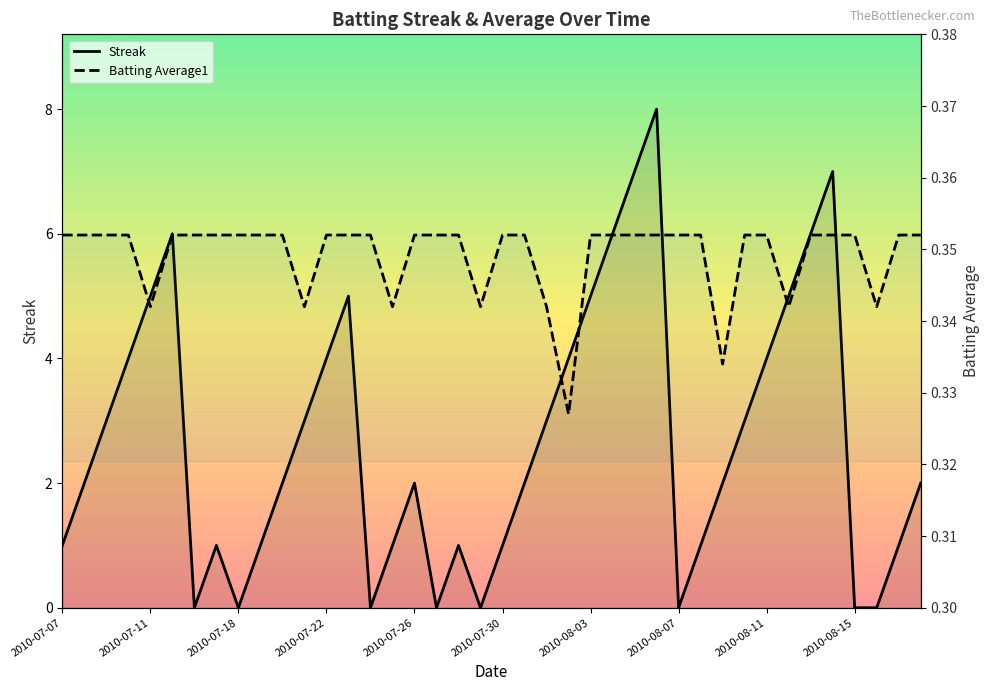

What is the highest value of the Batting Average1 series?

0.4